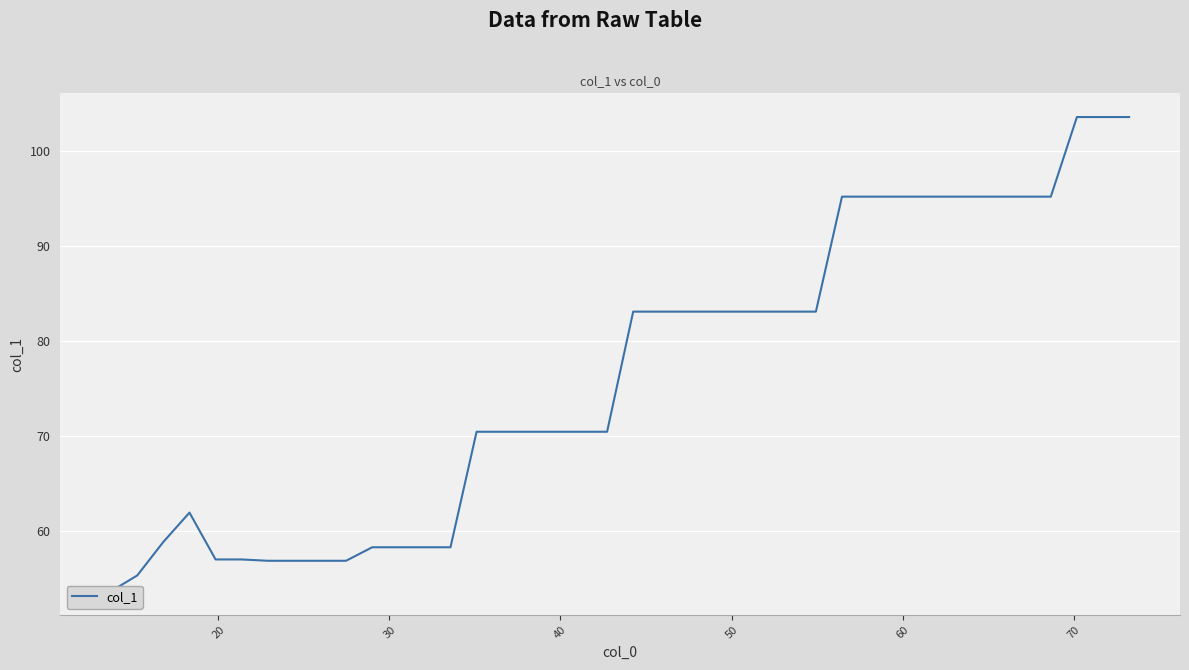

Count the number of values greater than 83.

20